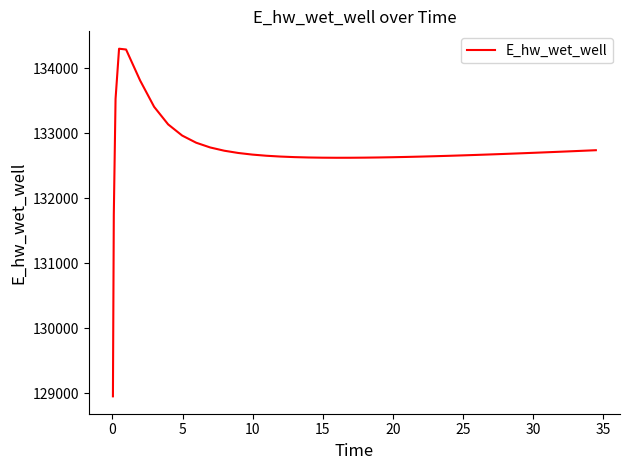

What is the minimum value shown in the chart?

128949.2